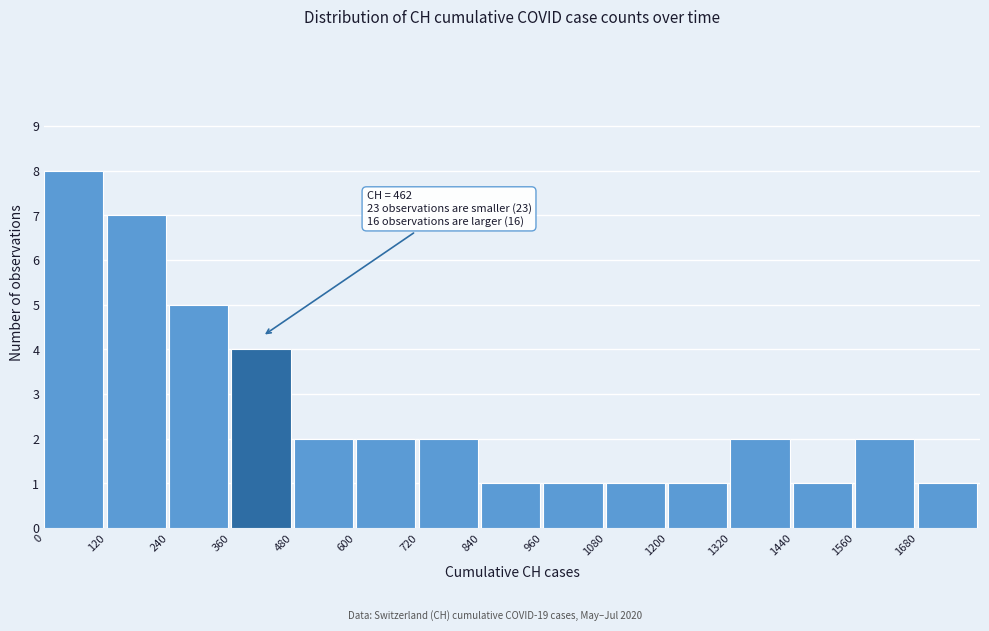

Over which range of the x-axis is the bar tallest?

0 to 120